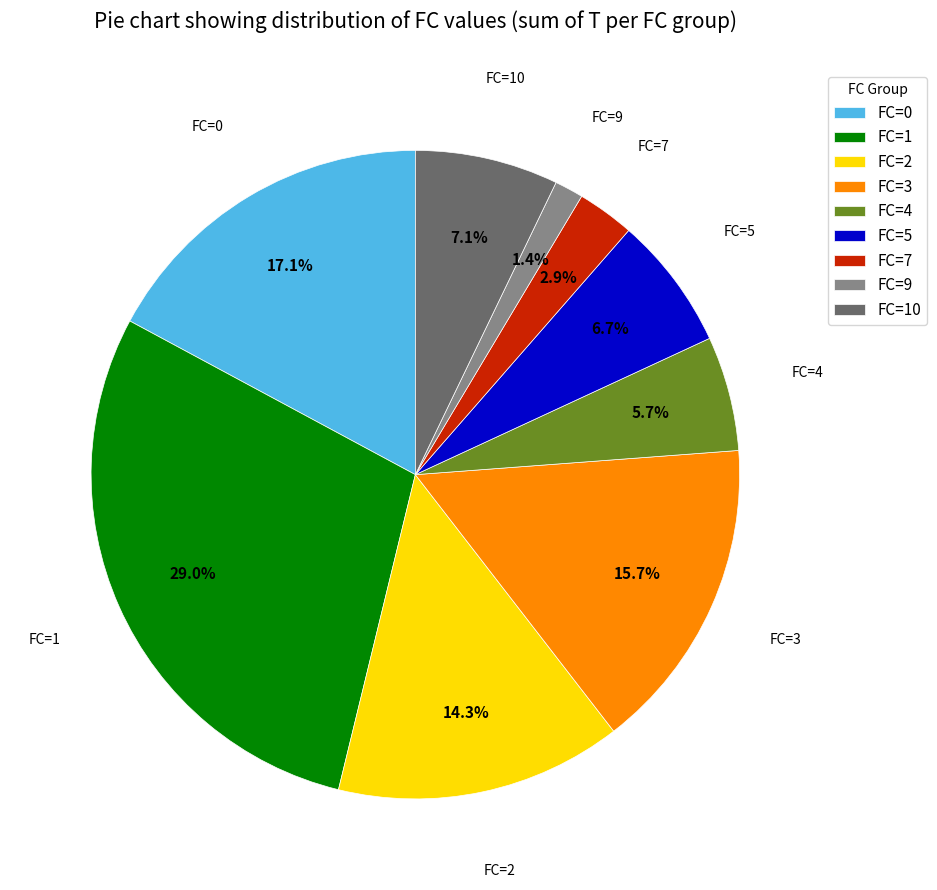

What portion of the pie excludes FC=3?

84.3%